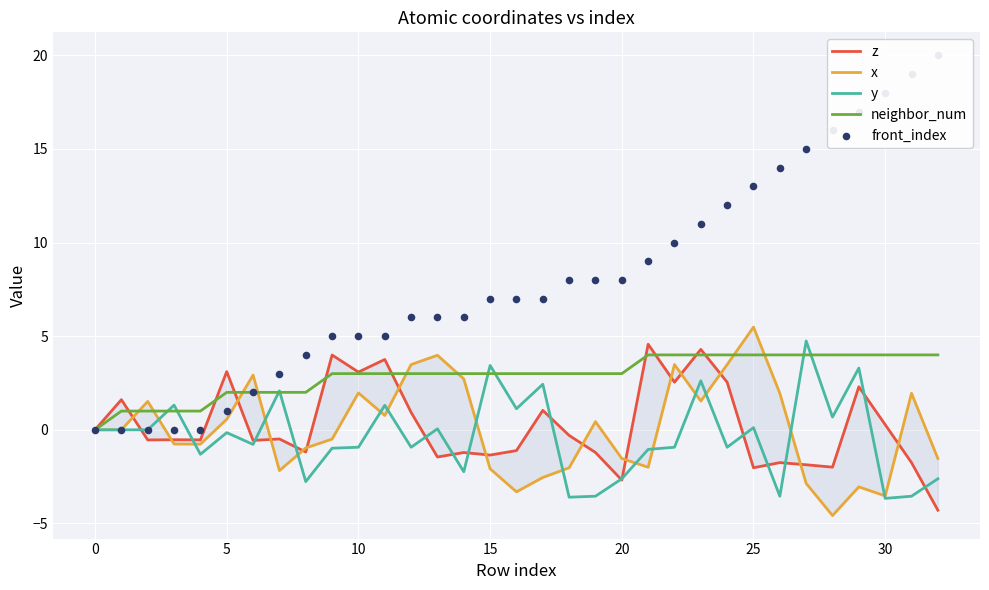

Which series contains the lowest Y value?

x